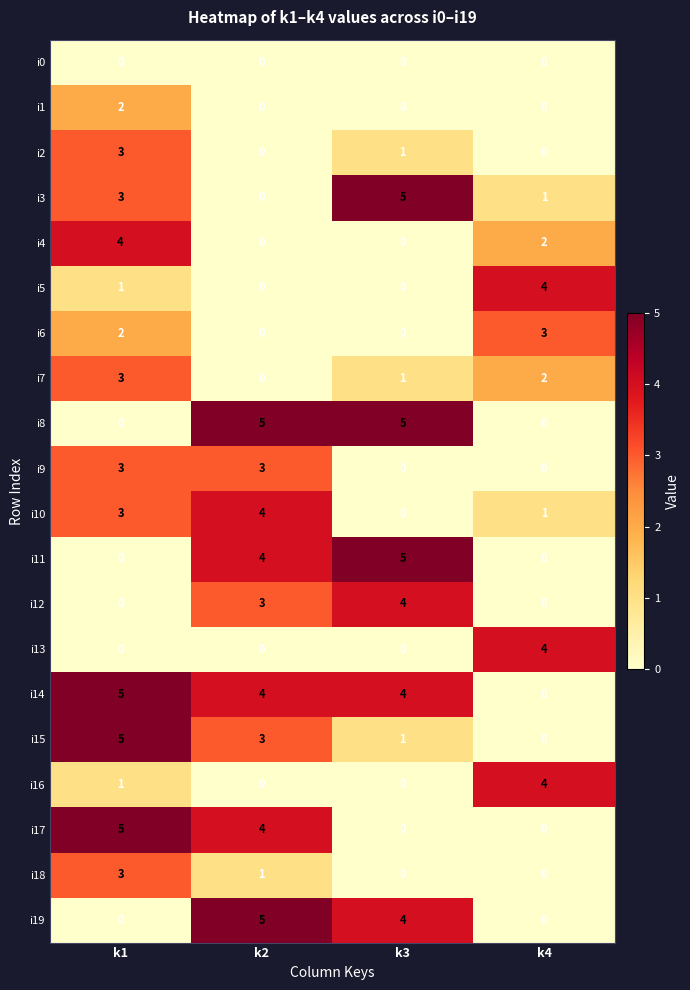

What is the highest value of the i4 series?

4